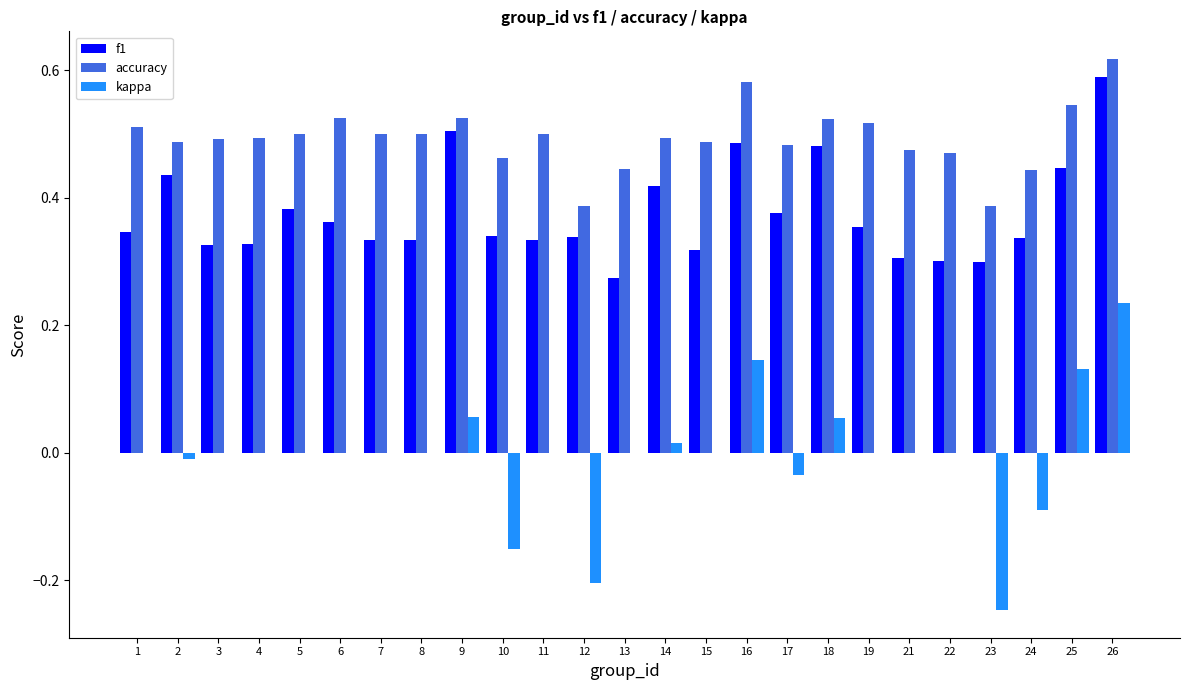

At which label is f1 closest to 0?

13